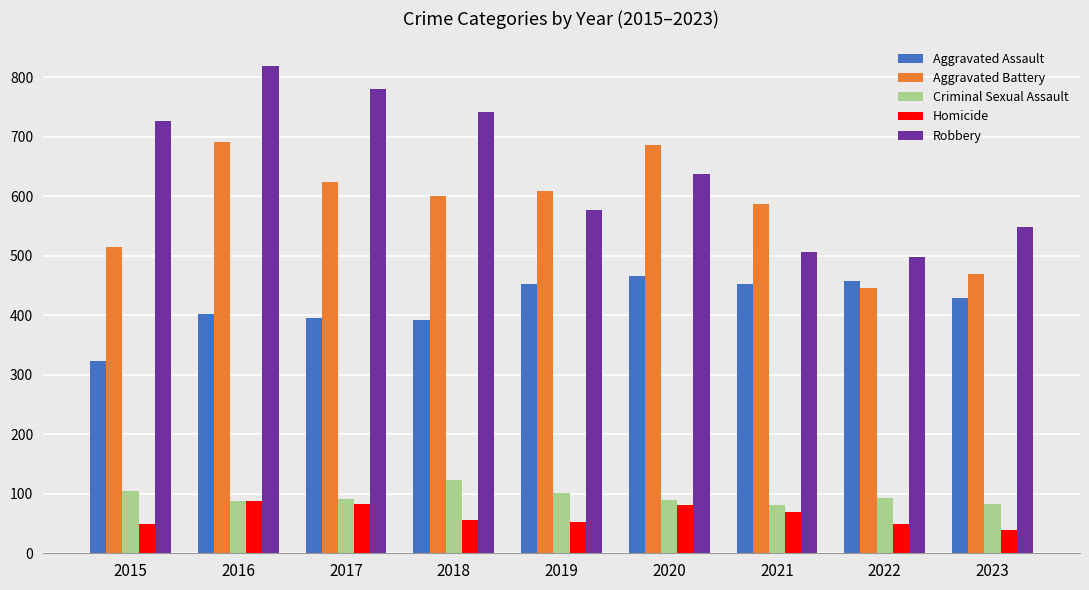

What is the spread (max minus min) of values at 2016?

732